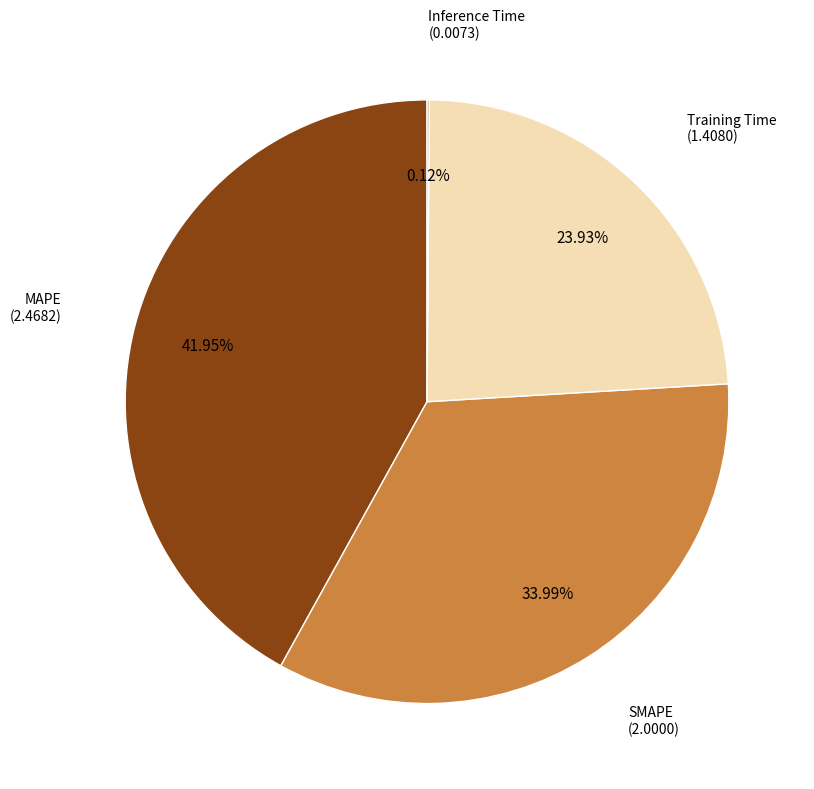

Is there a majority slice in this chart?

No